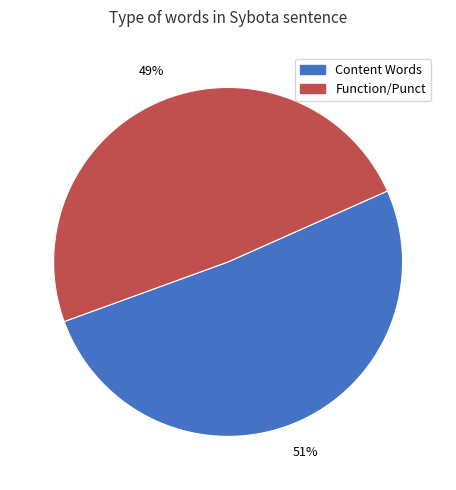

To the nearest percent, what is the average slice percentage?

50%